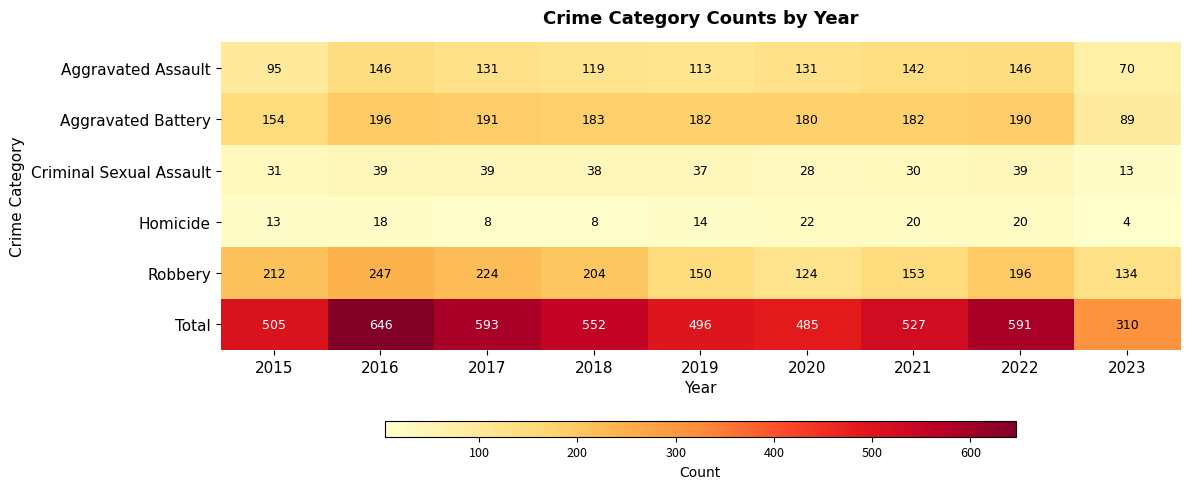

Rank the categories by Robbery value from highest to lowest.

2016, 2017, 2015, 2018, 2022, 2021, 2019, 2023, 2020